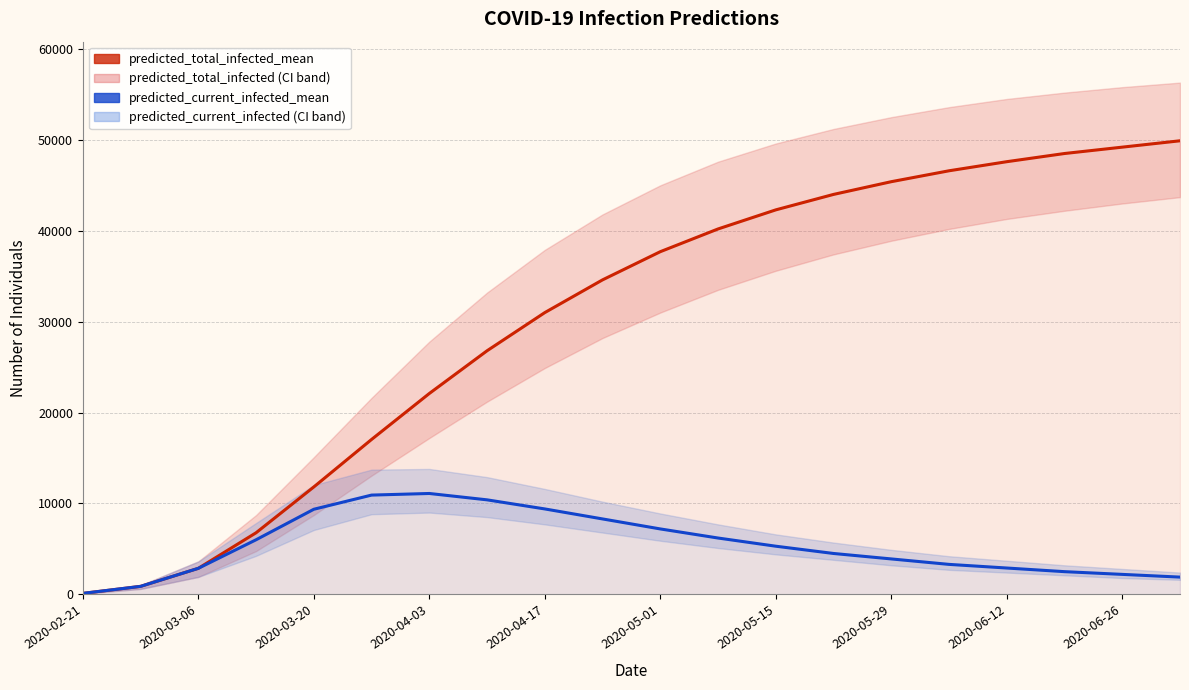

Rank the series by their average value, from lowest to highest.

predicted_current_infected_mean, predicted_total_infected_mean